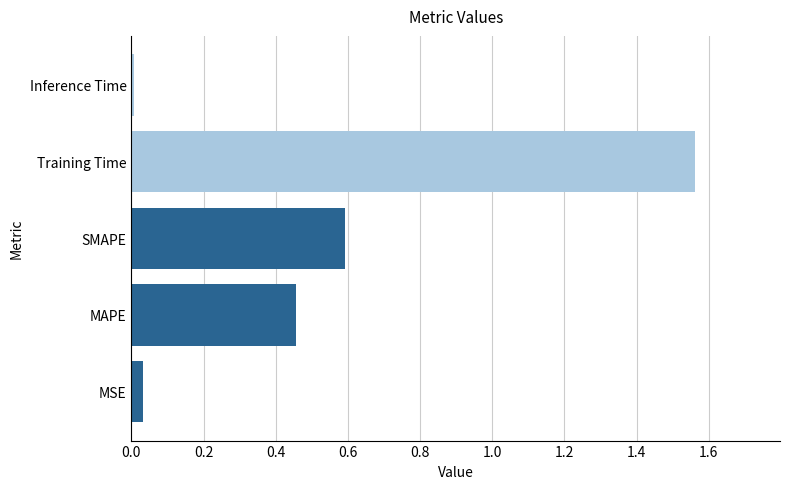

How many categories are shown in the chart?

5